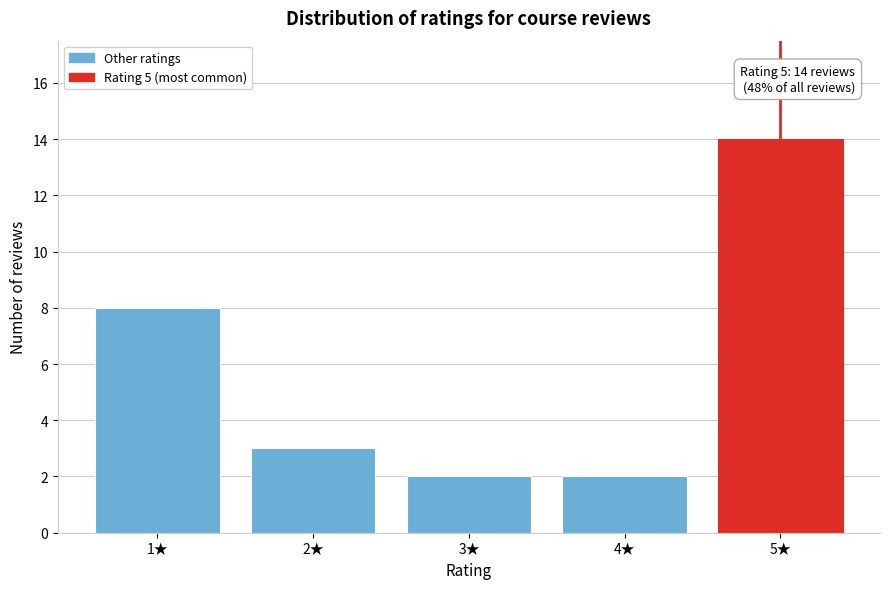

Over which range of the x-axis is the bar tallest?

4.5 to 5.5